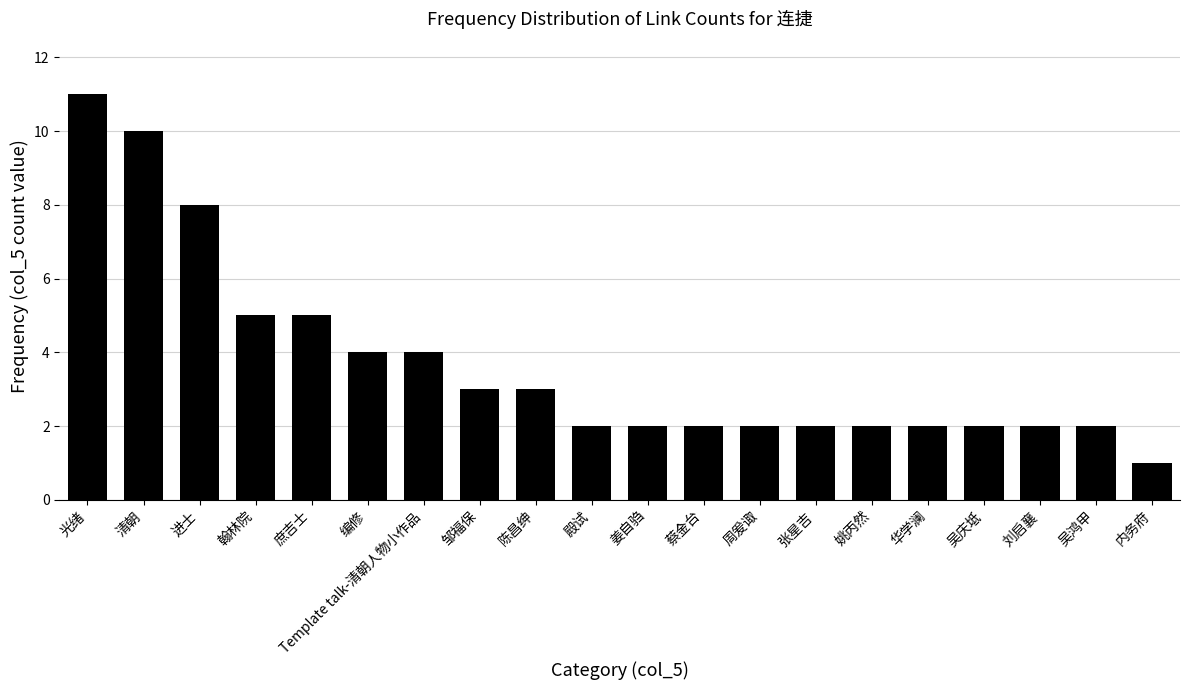

At which category does the chart reach its minimum across all series?

内务府